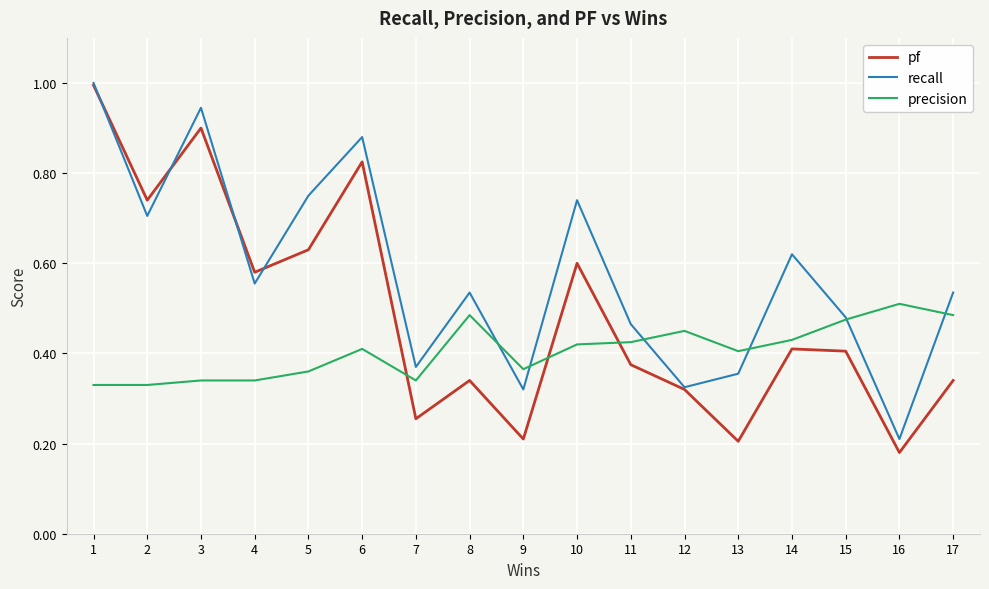

Rank the series by their average value, from highest to lowest.

recall, pf, precision